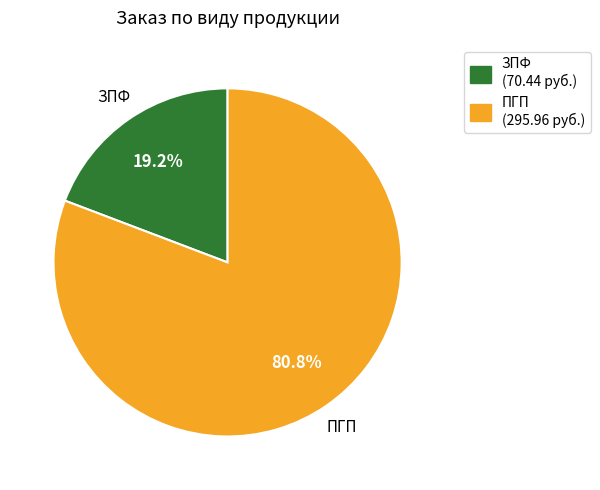

Rank the categories by value from highest to lowest.

ПГП, ЗПФ